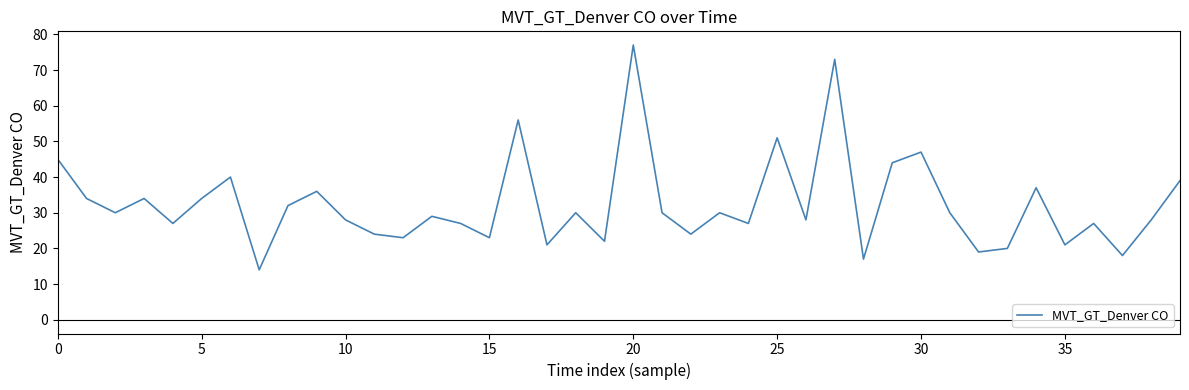

True or false: the data has more than 1 interior local peaks.

True